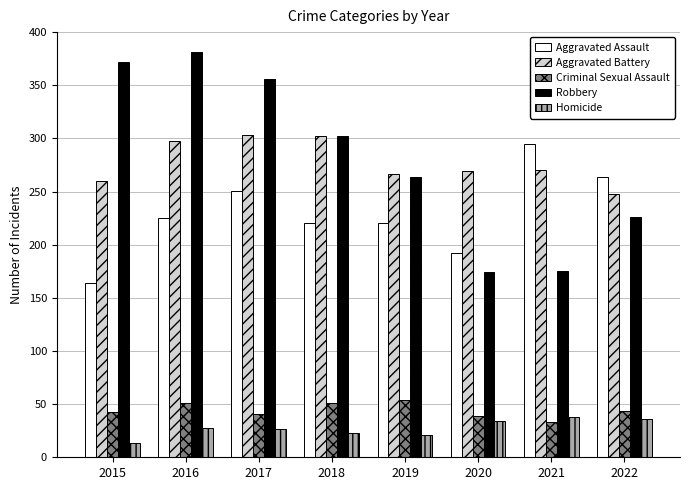

At 2015, list the series in order from smallest to largest.

Homicide, Criminal Sexual Assault, Aggravated Assault, Aggravated Battery, Robbery